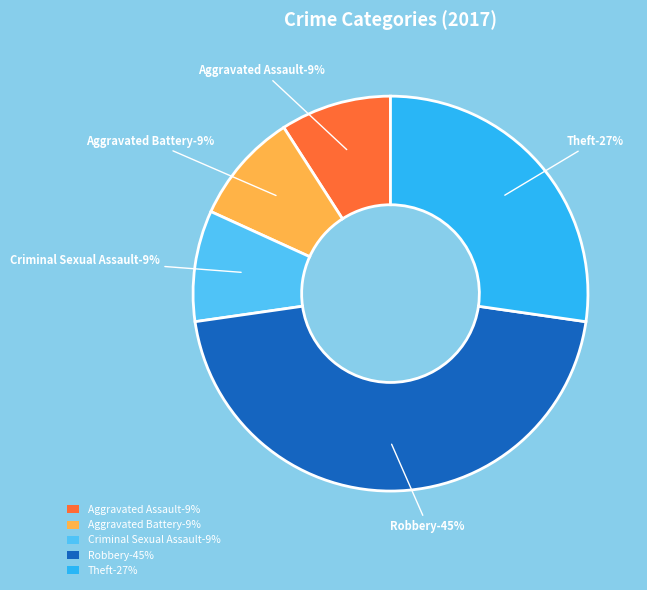

True or false: Criminal Sexual Assault accounts for 9% of the total.

True